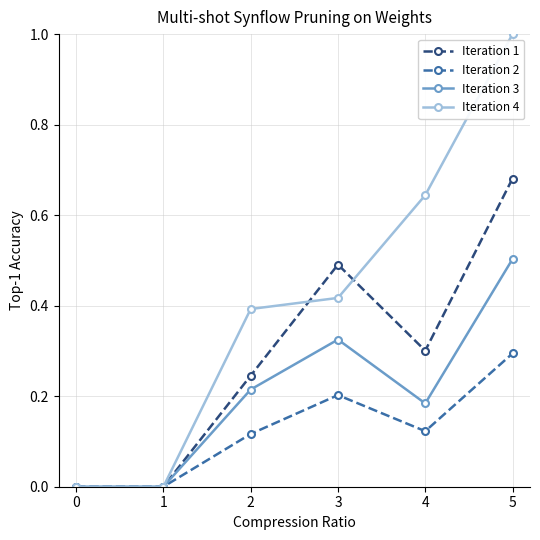

What is the maximum value shown in the chart?

1.0